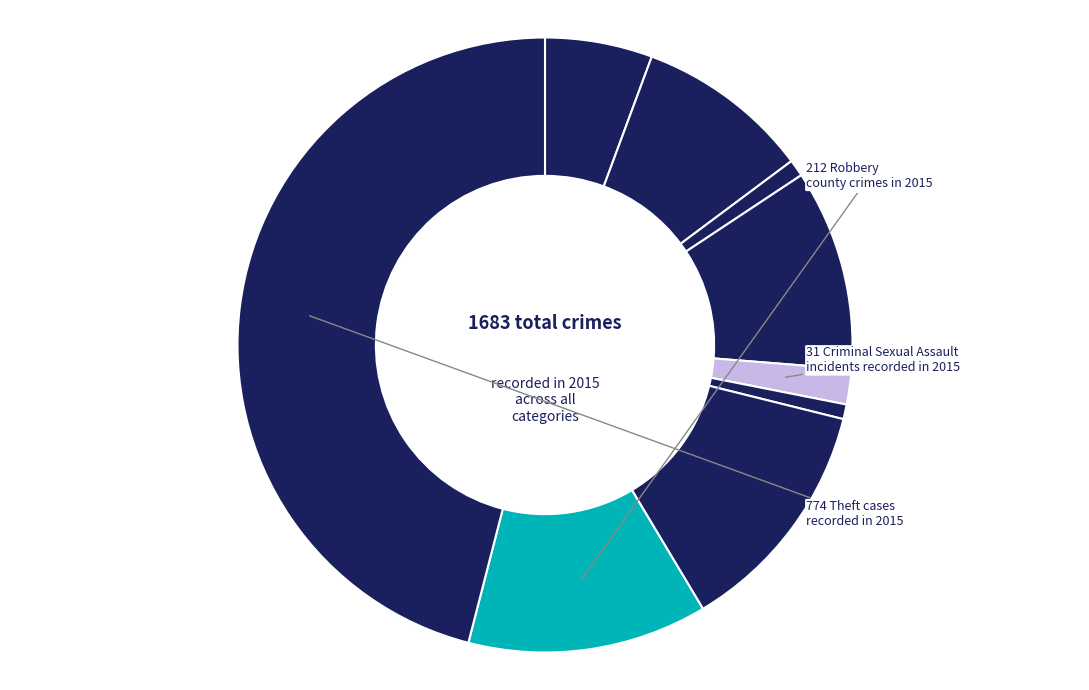

How many segments does this pie chart have?

9